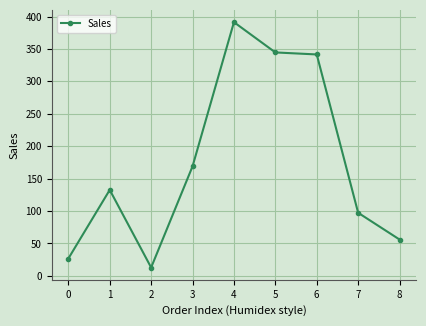

What is the maximum value shown in the chart?

391.3